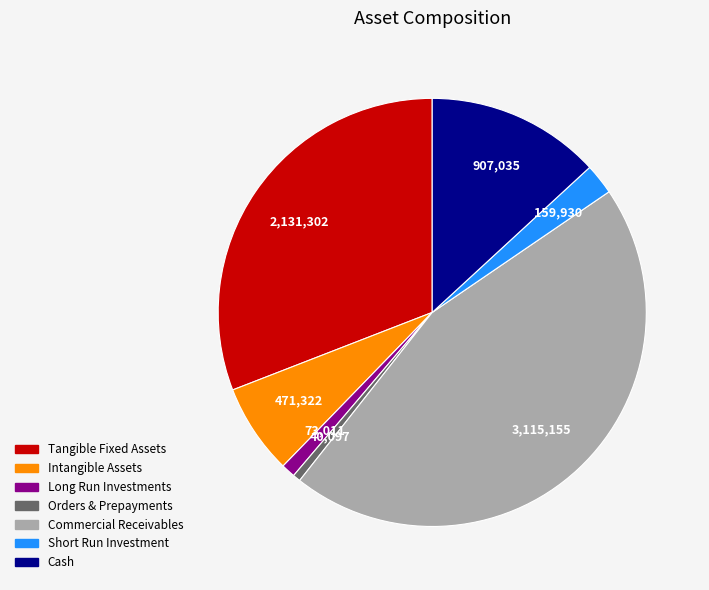

True or false: Tangible Fixed Assets accounts for 31% of the total.

True